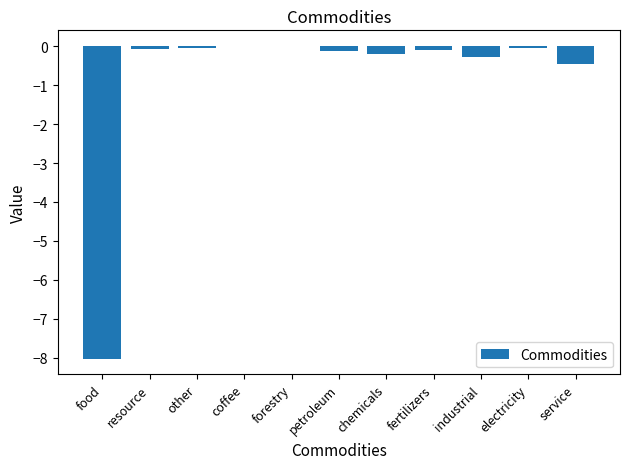

Does the chart contain stacked bars?

No